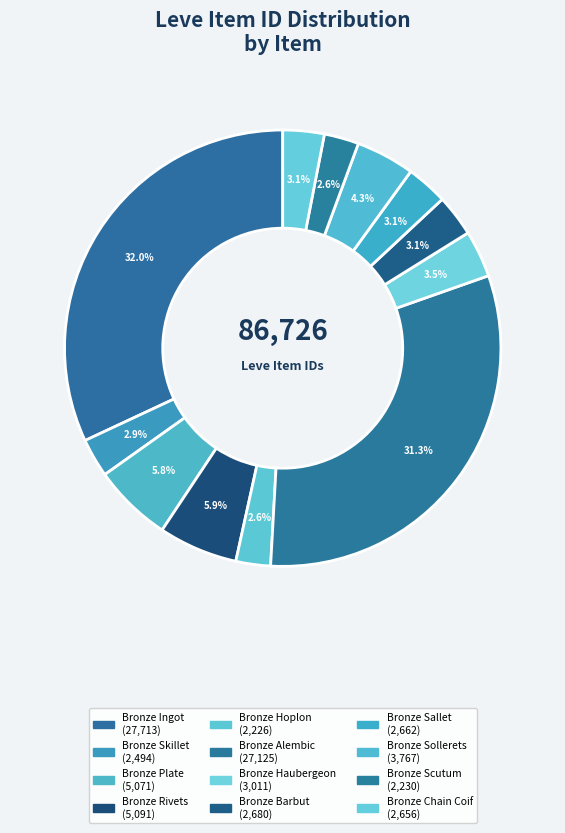

Rank the categories by value from lowest to highest.

Bronze Hoplon, Bronze Scutum, Bronze Skillet, Bronze Chain Coif, Bronze Sallet, Bronze Barbut, Bronze Haubergeon, Bronze Sollerets, Bronze Plate, Bronze Rivets, Bronze Alembic, Bronze Ingot